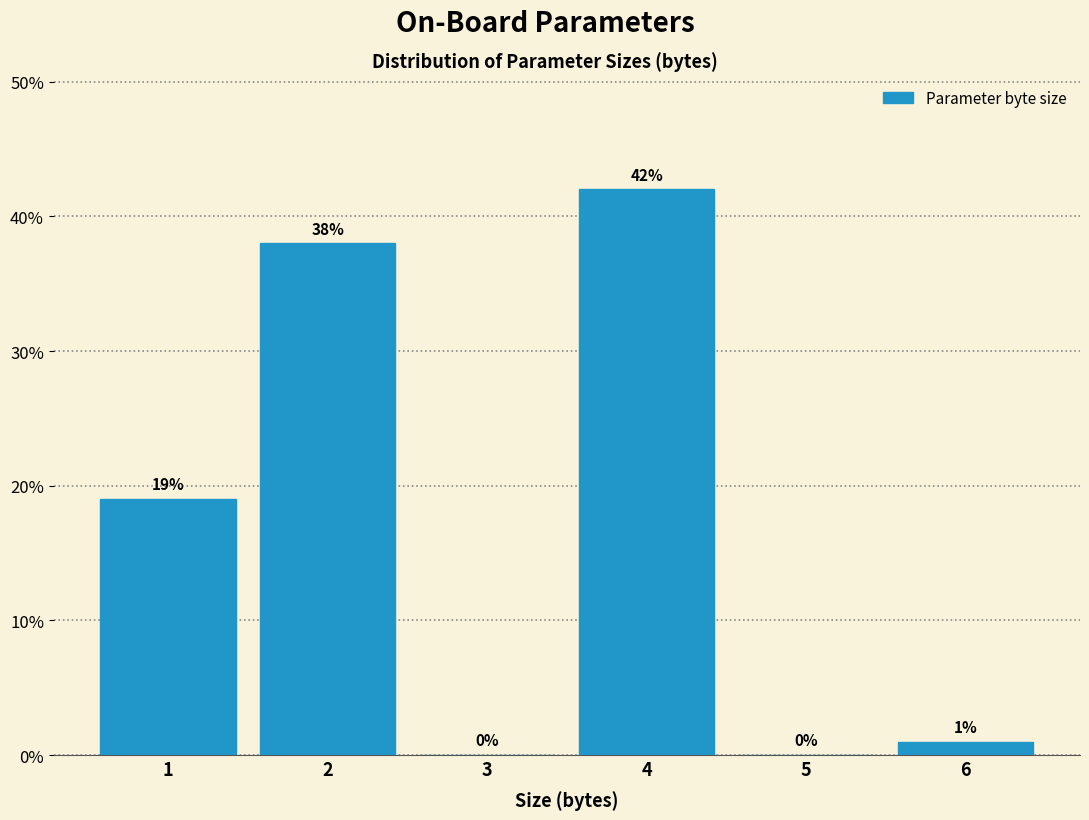

Reading left to right, list all the values displayed in this chart.

1=19	2=38	3=0	4=42	5=0	6=1